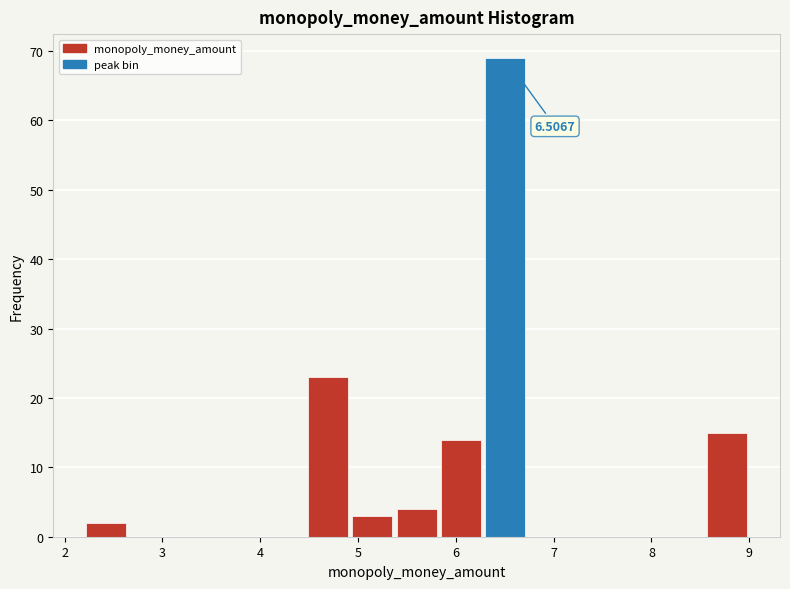

Over which range of the x-axis is the bar tallest?

6.3 to 6.7